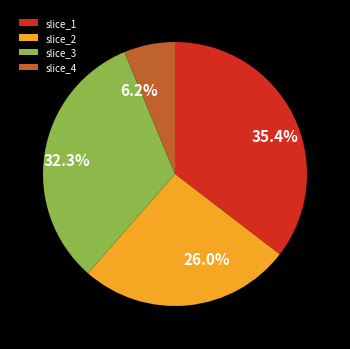

Combined, do slice_2 and slice_4 account for over 50%?

No